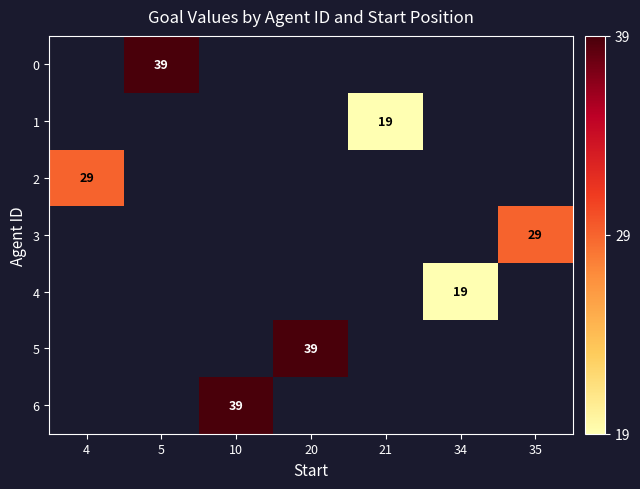

The value of 4 at 34 is 19. True or false?

True